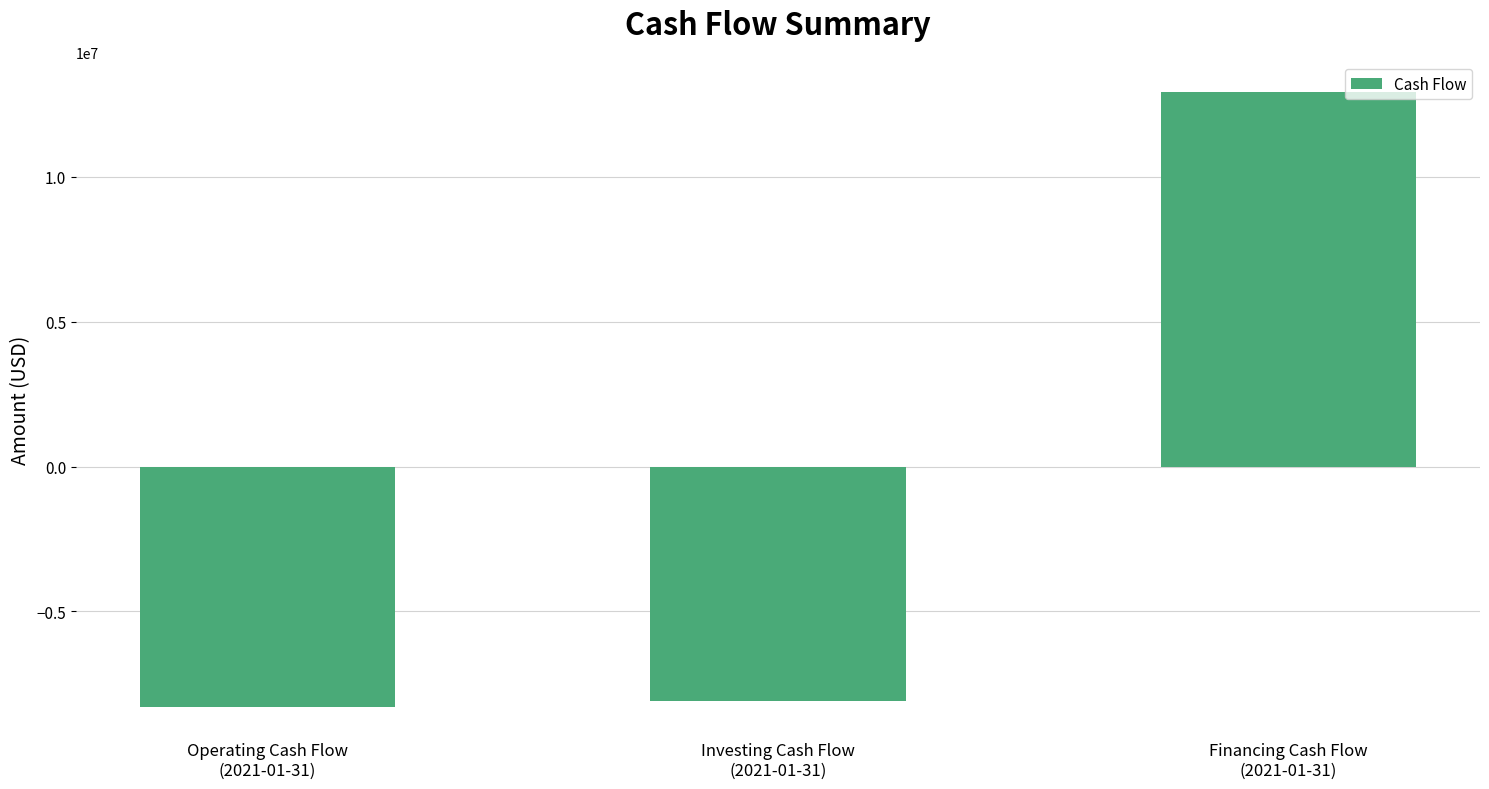

What is the change in value from Investing Cash Flow
(2021-01-31) to Financing Cash Flow
(2021-01-31)?

+21003000